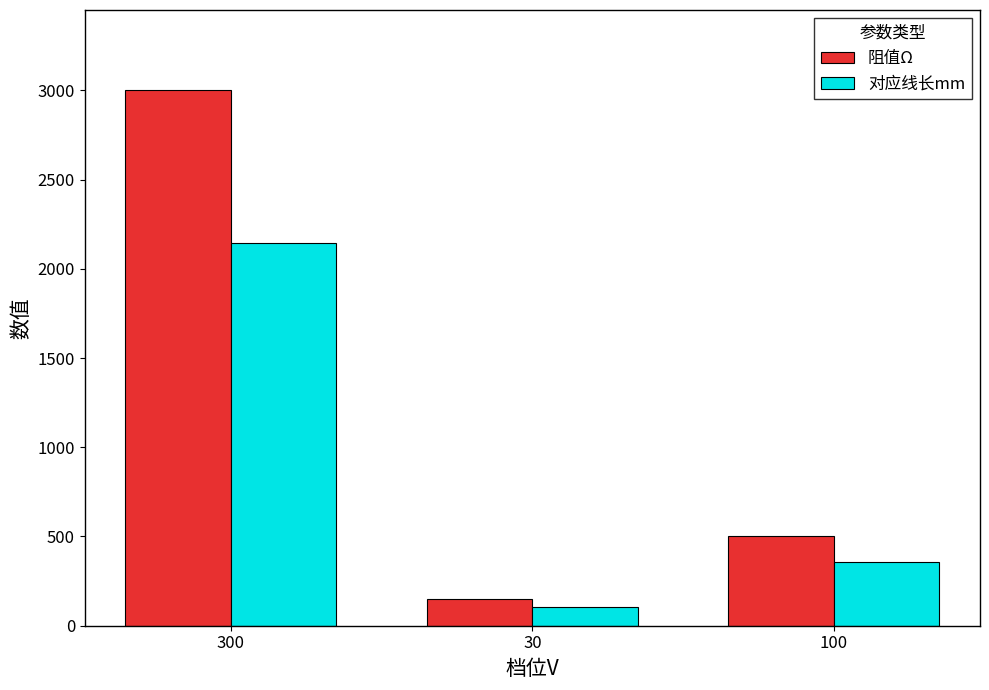

At 30, list the series in order from smallest to largest.

对应线长mm, 阻值Ω